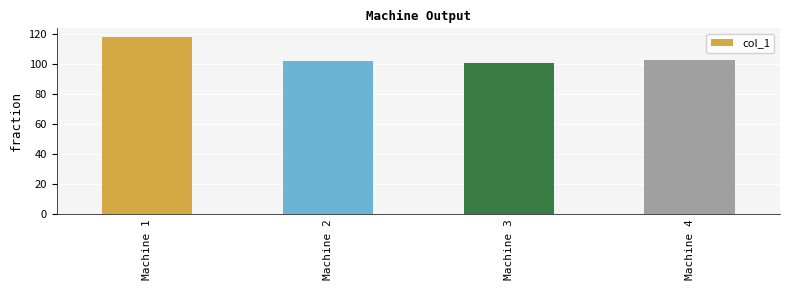

What is the sum of all values?

424